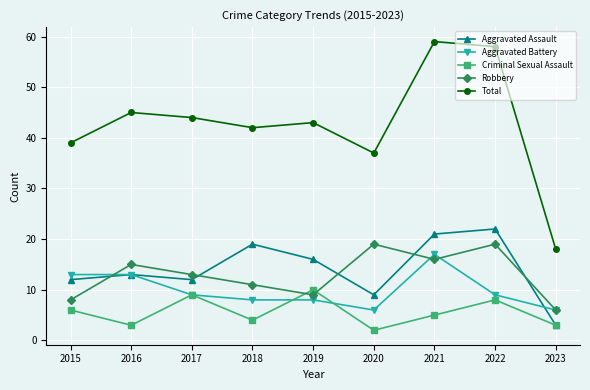

Which series has the widest spread of values?

Total